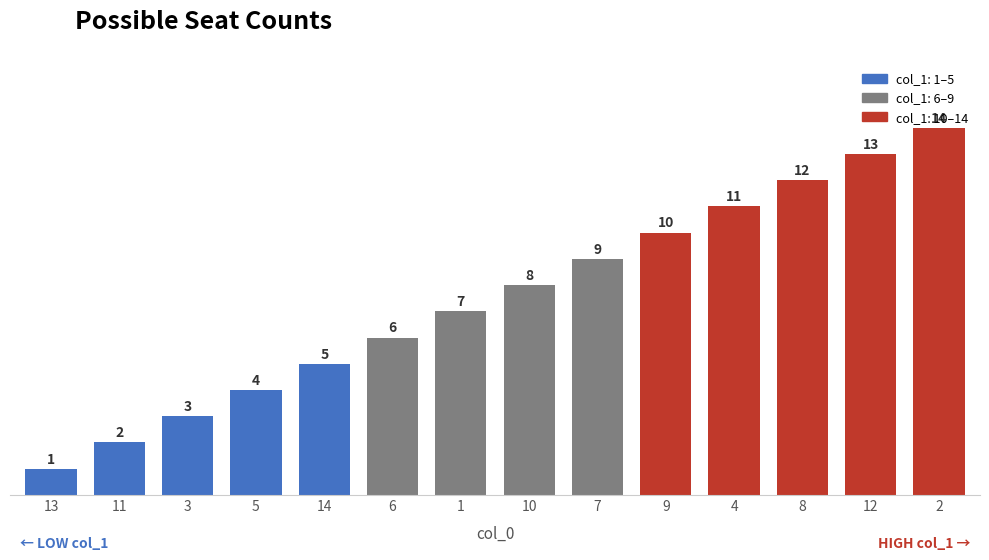

At which category does the chart reach its minimum across all series?

13